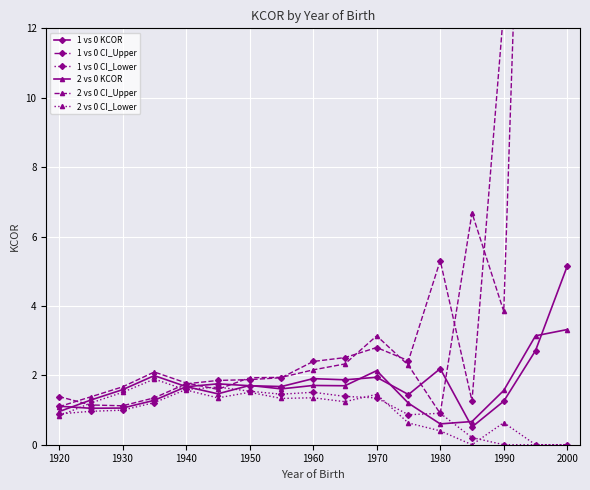

True or false: 1 vs 0 KCOR has more than 0 points higher than both neighbors.

True